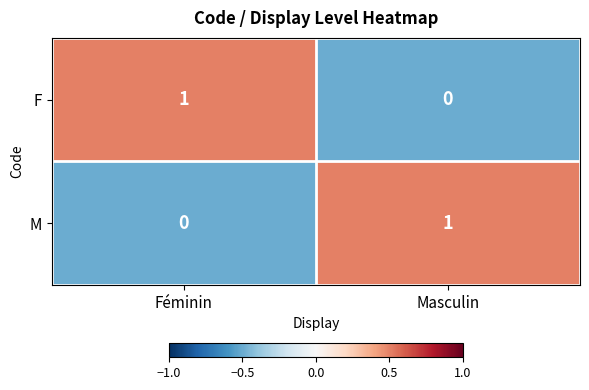

Is the value of M at Masculin greater than the value of F at Masculin?

Yes